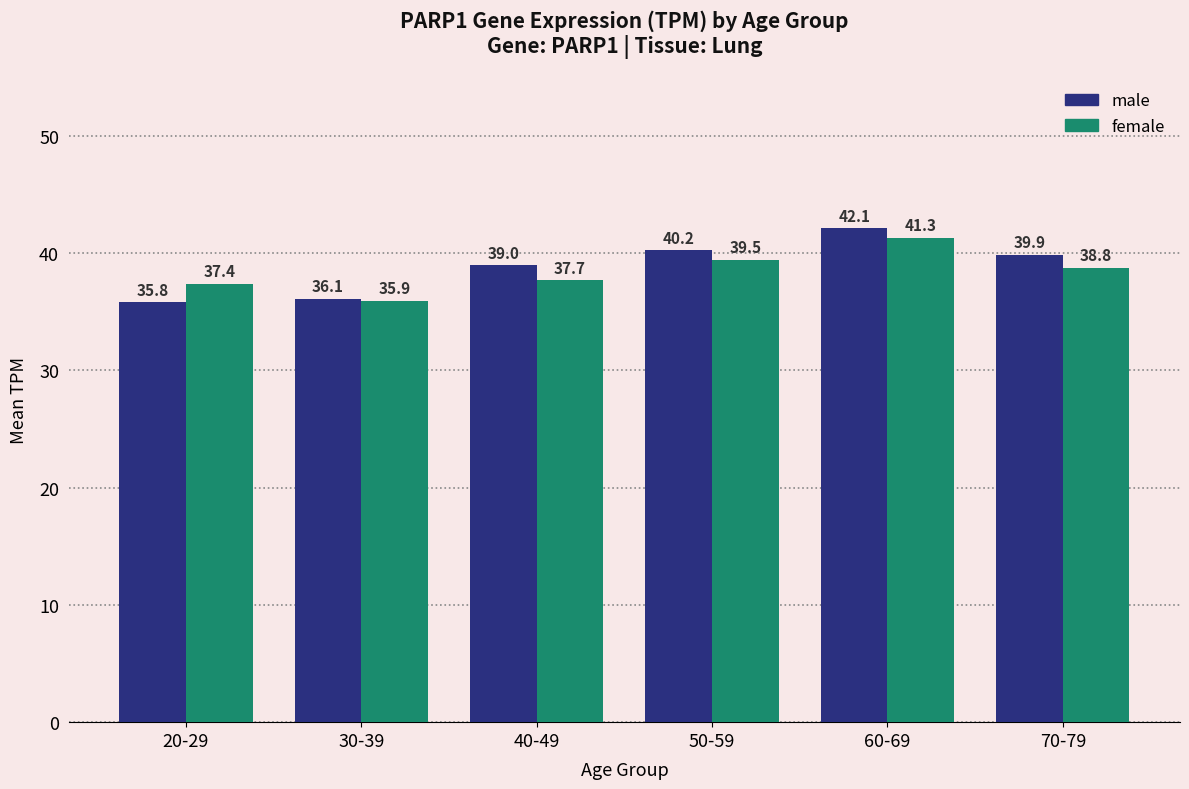

What is the label of the 1st bar from the right?

70-79